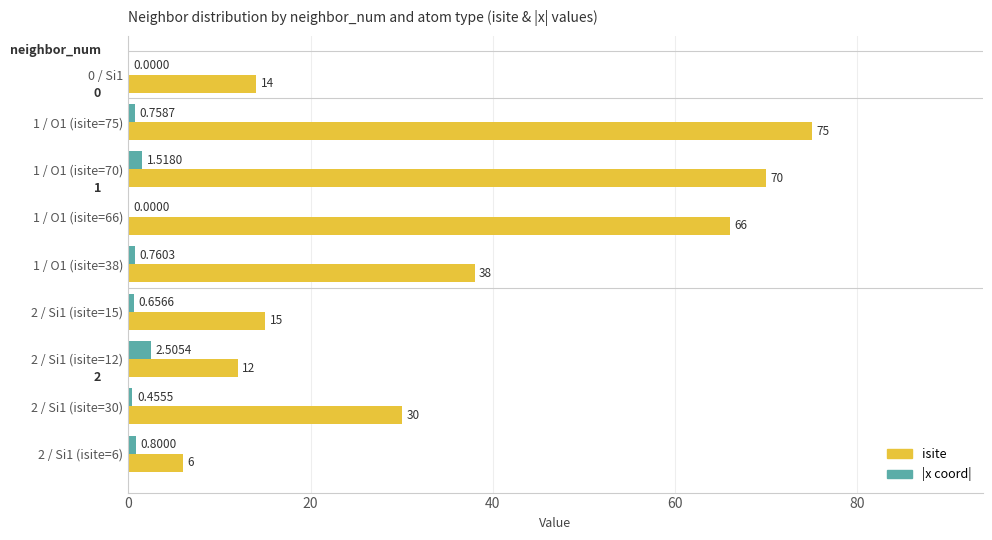

How many series are shown in this chart?

2